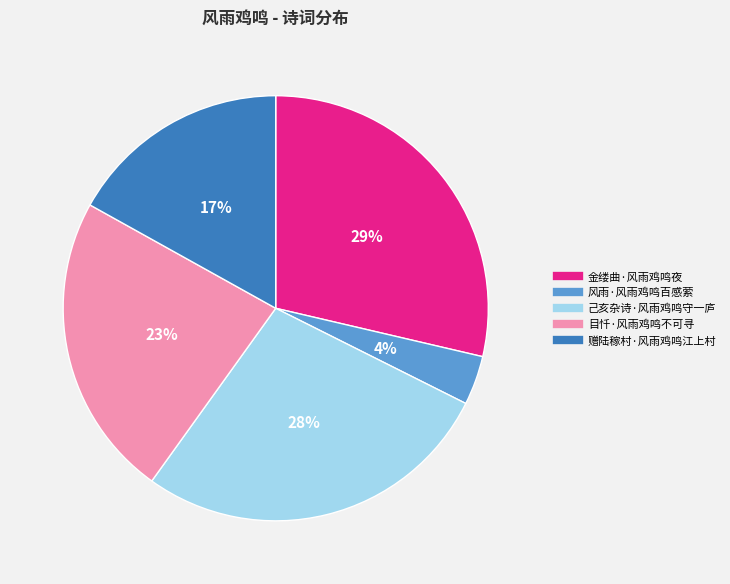

Approximately how many times larger is the value at 金缕曲·风雨鸡鸣夜 compared to 己亥杂诗·风雨鸡鸣守一庐?

1.0